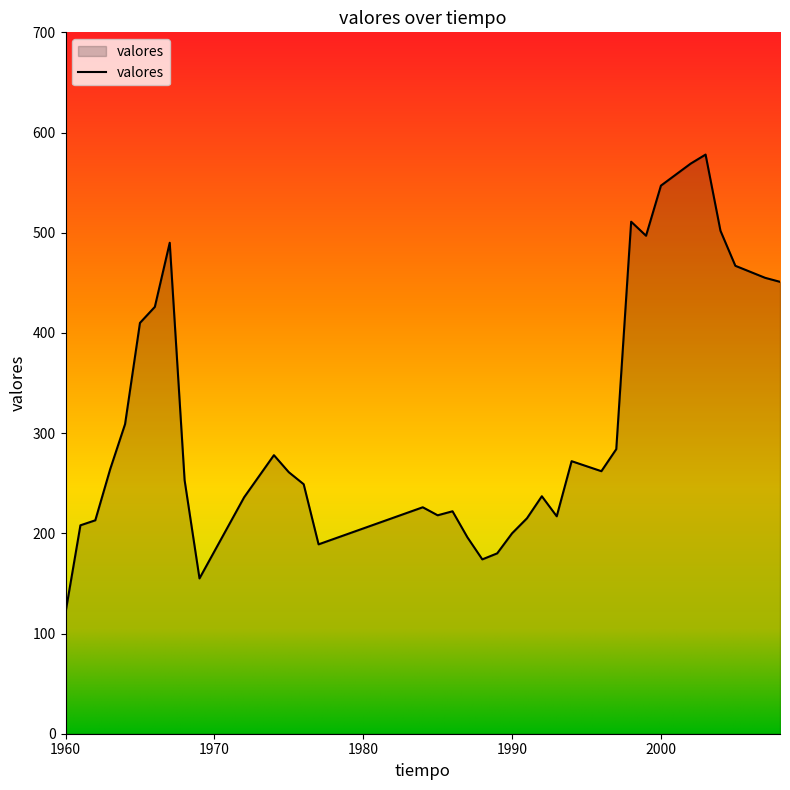

What is the difference between the maximum and minimum values?

457